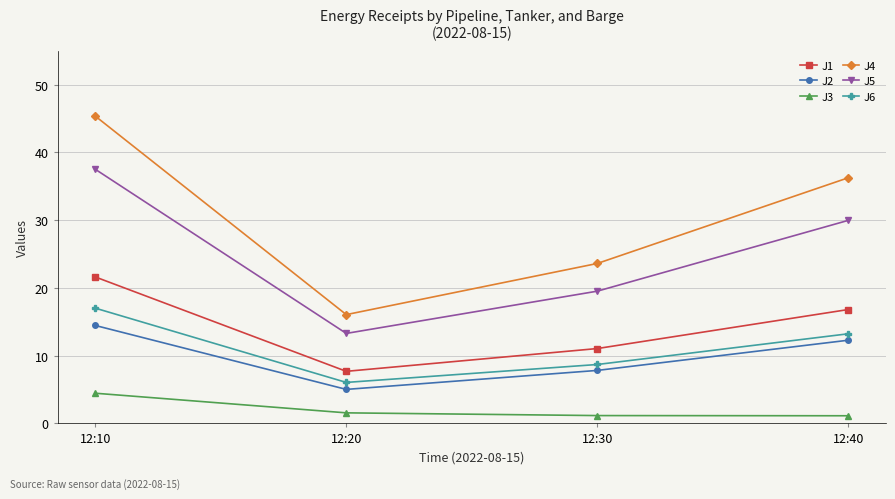

What is the minimum value for J5?

13.3